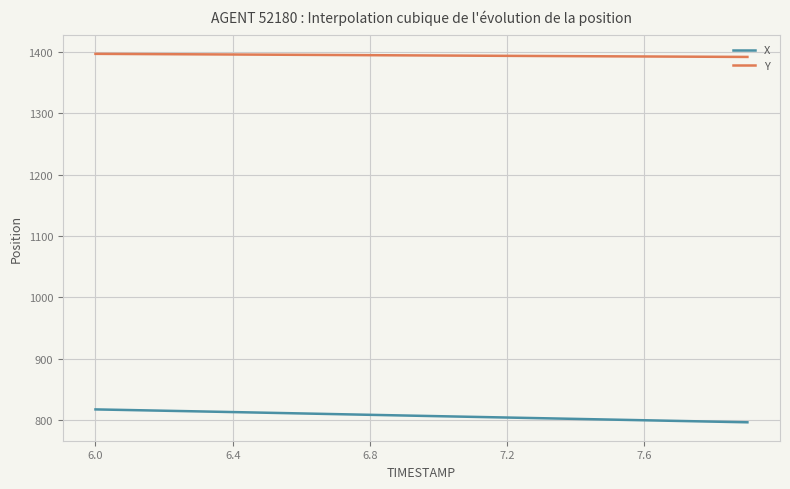

True or false: X and Y cross at least once.

False